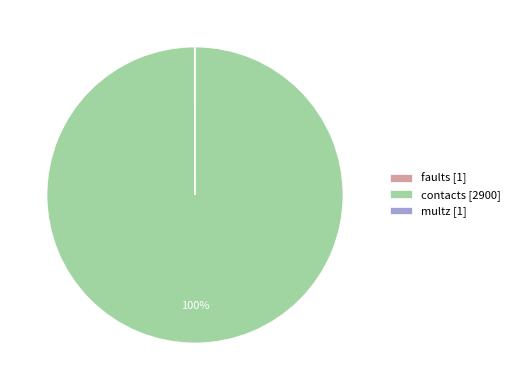

Which category has the biggest portion of the pie?

contacts [2900]